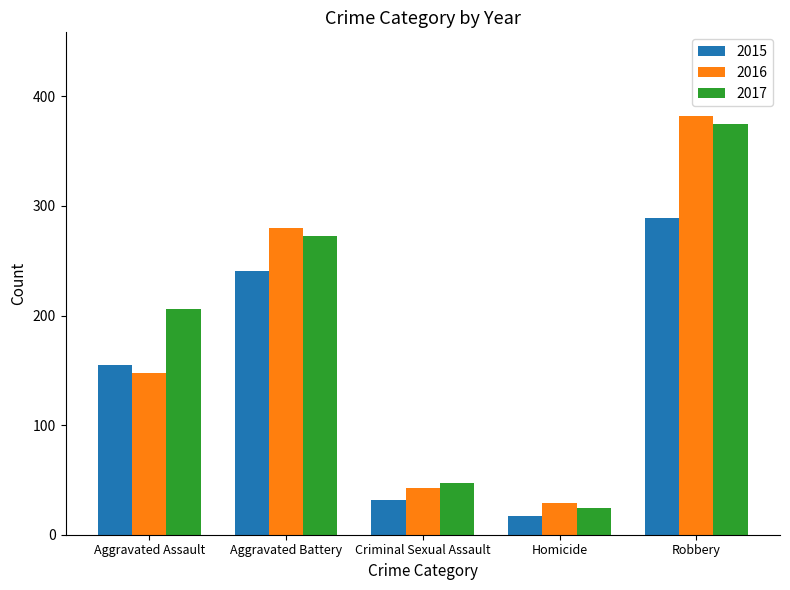

Which category has the lowest value in the 2016 series?

Homicide